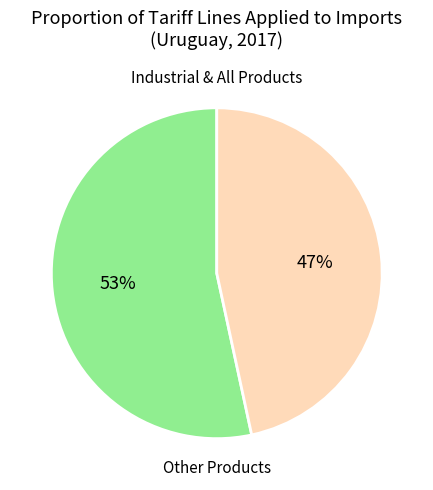

To the nearest percent, what is the average slice percentage?

50%